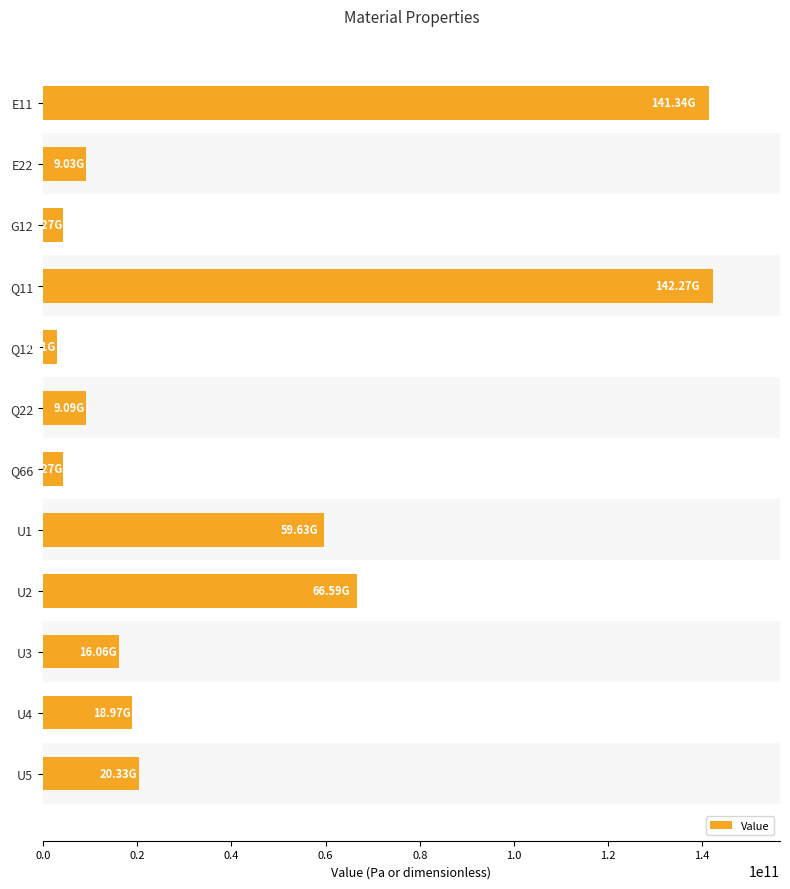

Approximately how many times larger is the value at Q11 compared to U1?

2.4